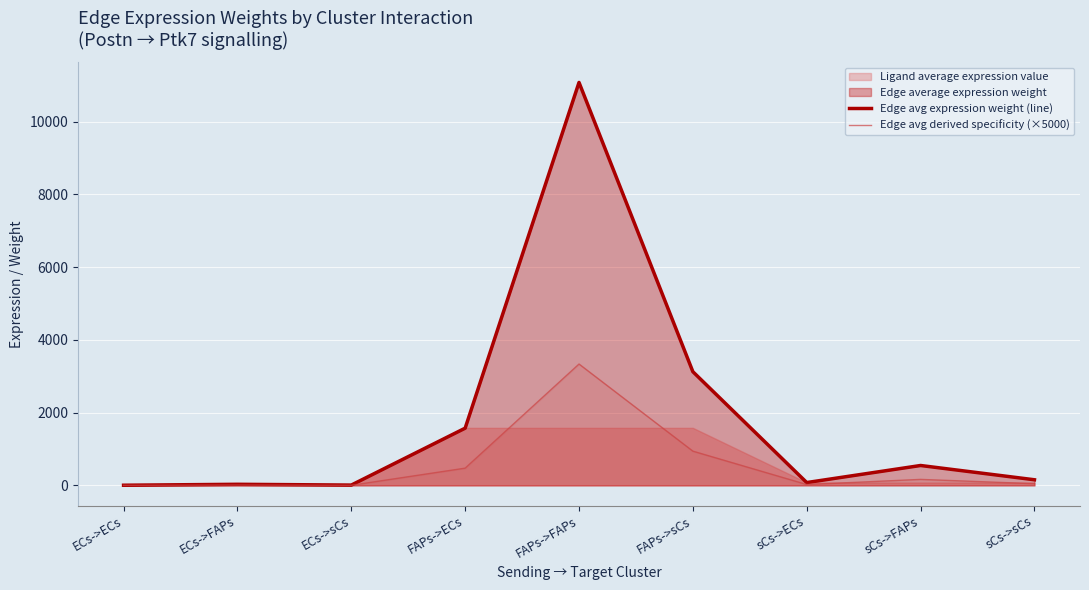

How many interior local peaks does the Edge avg derived specificity (×5000) series have?

3